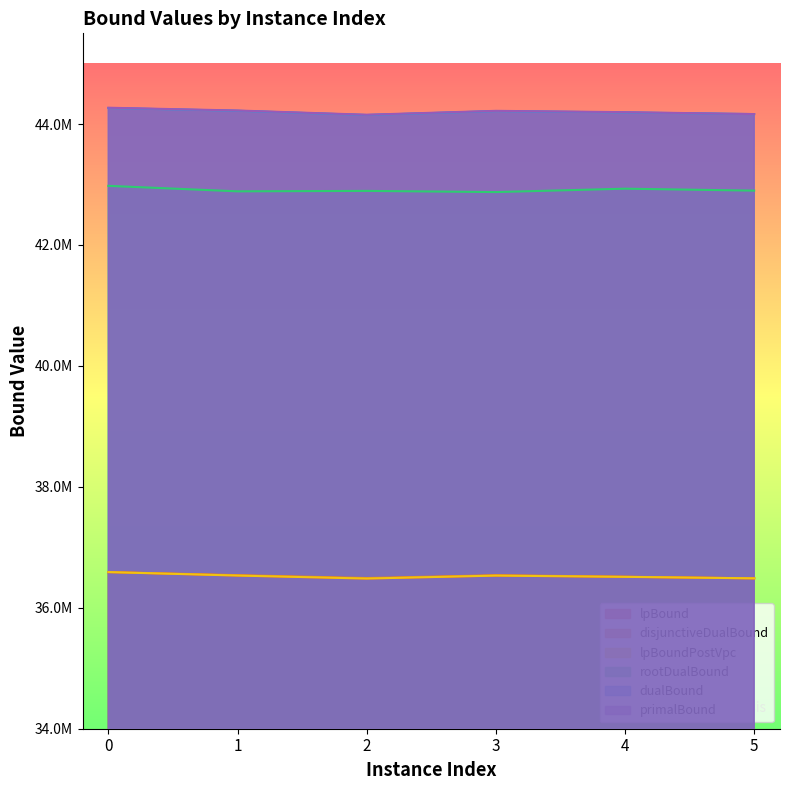

What is the spread (max minus min) of values at 2?

7670299.0